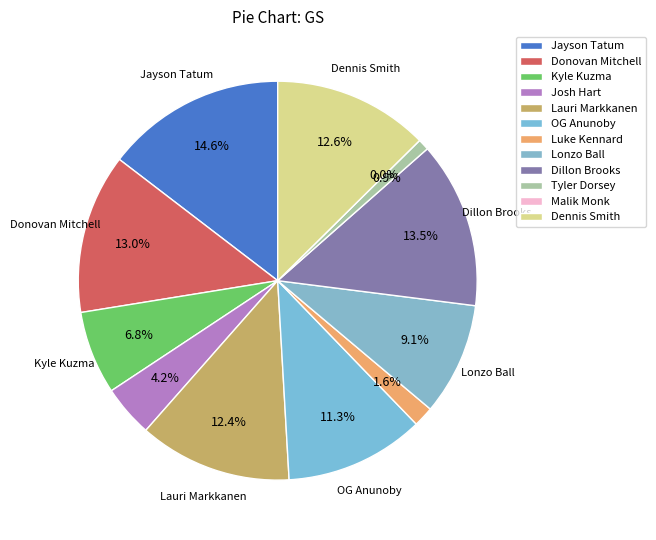

What is the change in value from Donovan Mitchell to Luke Kennard?

-62